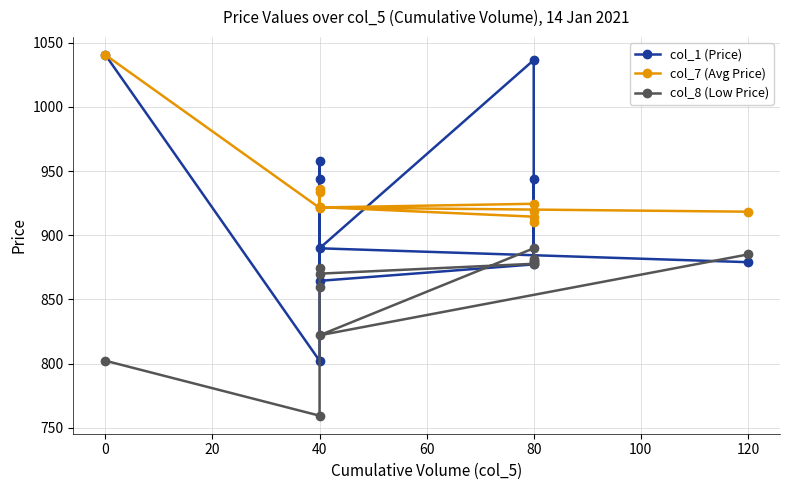

Which series has the largest range (max minus min)?

col_1 (Price)